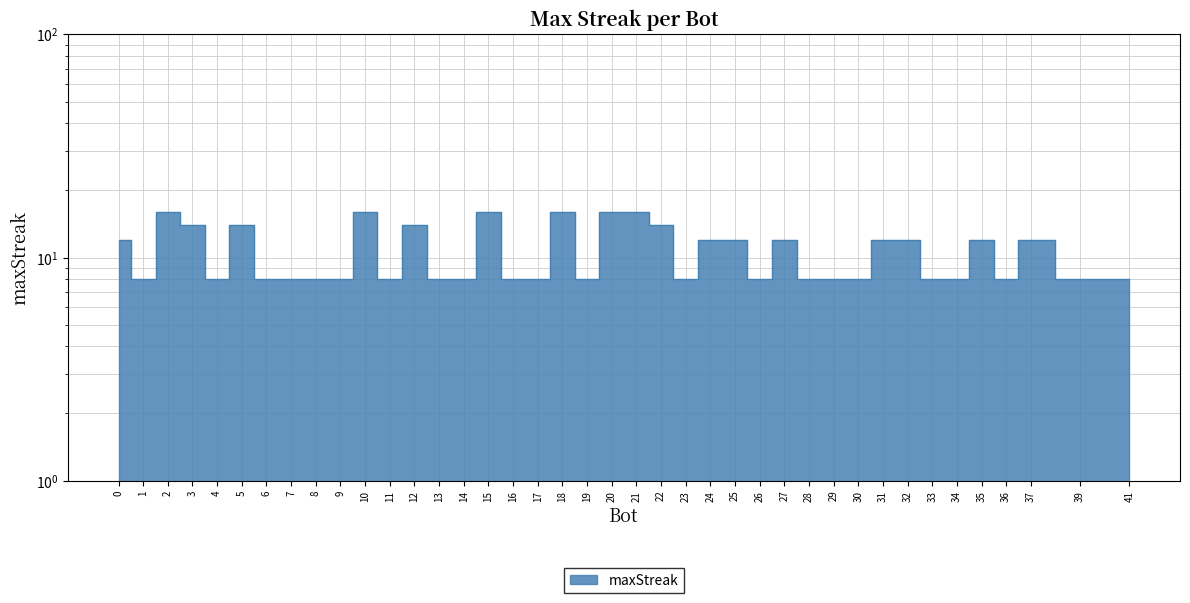

What is the value of the 19th point from the left?

16